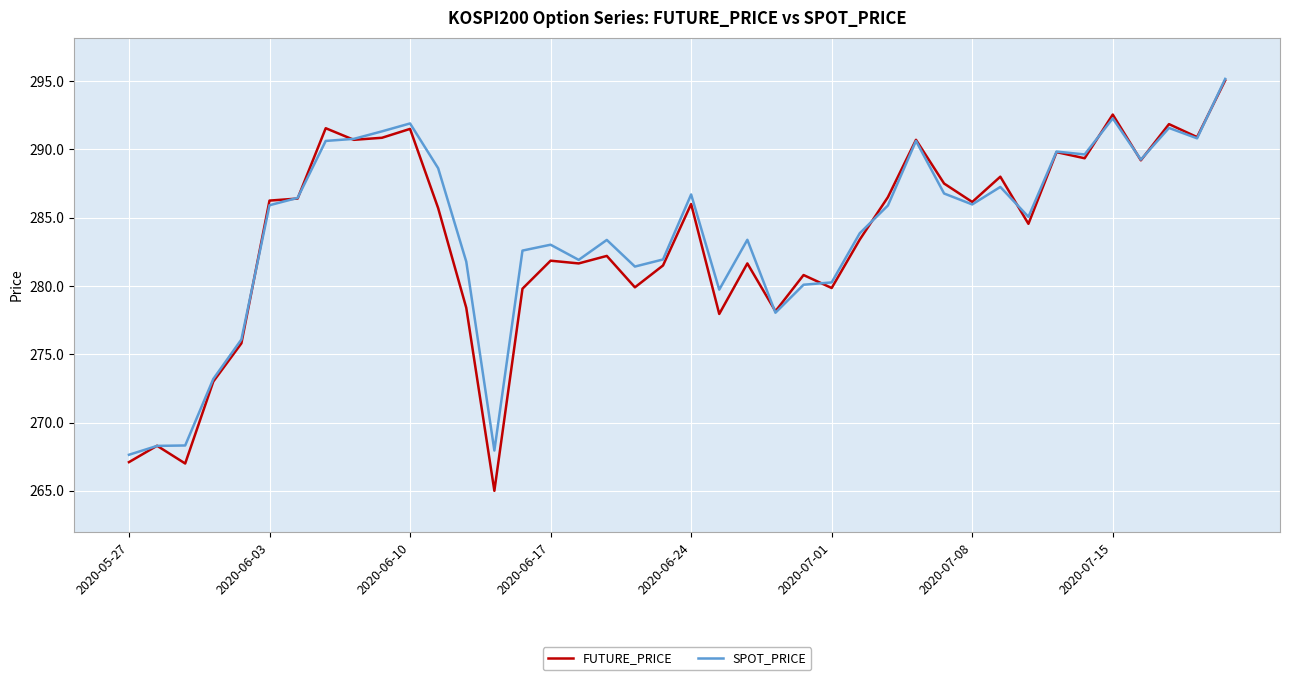

What is the minimum value for FUTURE_PRICE?

265.0